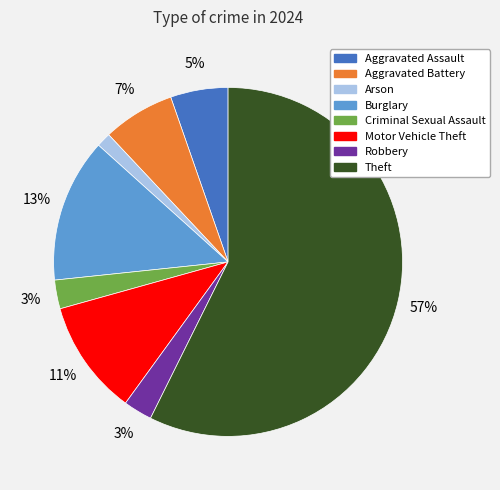

Does any single category account for the majority?

Yes